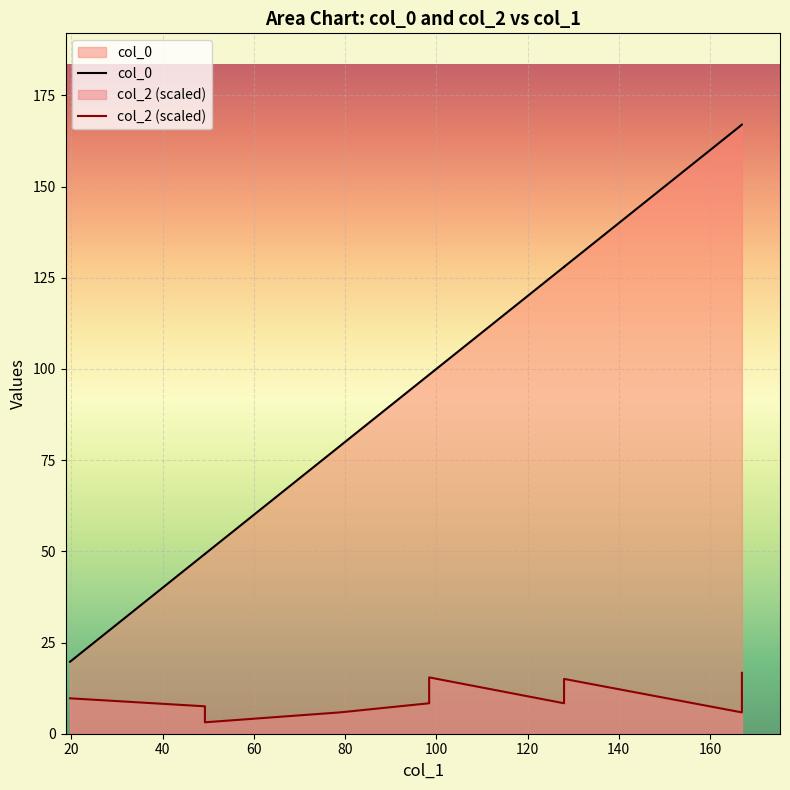

Is it true that col_0 equals 180.8 at 128.0024441309332?

False